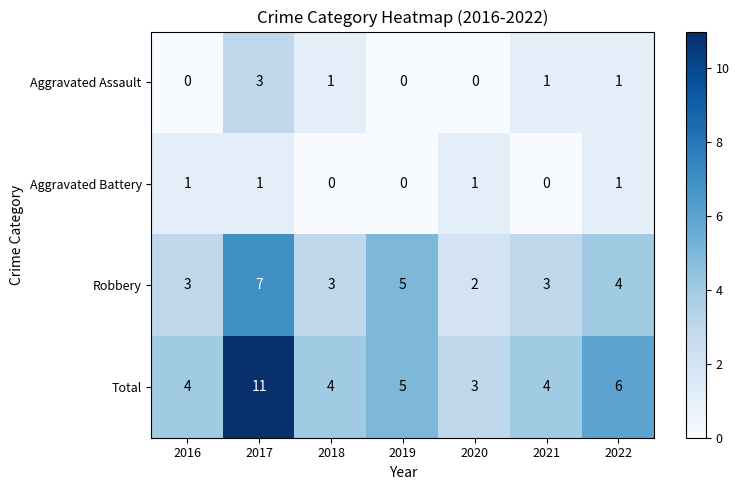

The Total series shows 5 at 2019. True or false?

True